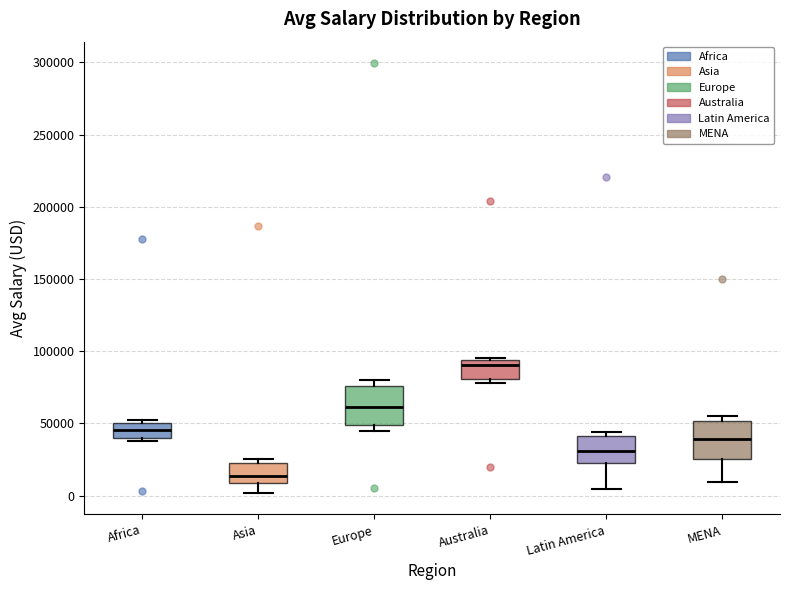

Which box's median line is the highest?

Australia